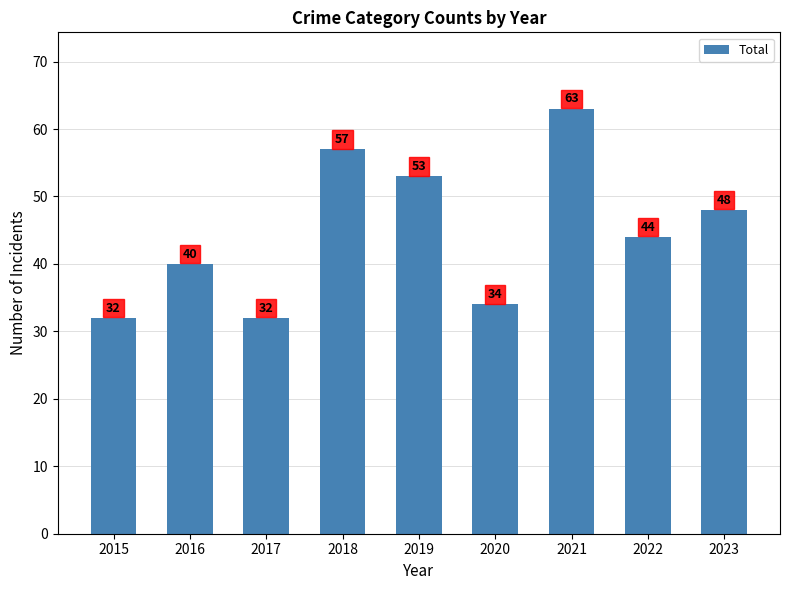

Are the bars grouped side by side (vs. stacked)?

No